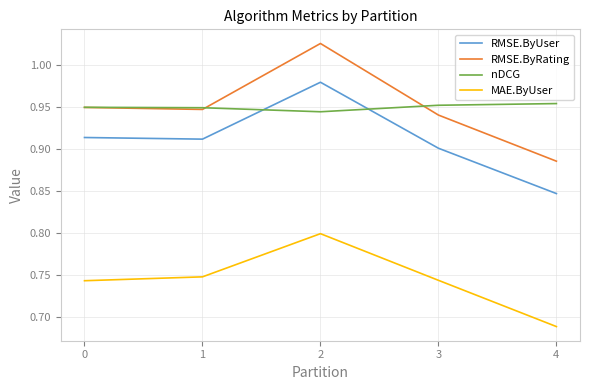

The MAE.ByUser series shows 0.8 at 2. True or false?

True